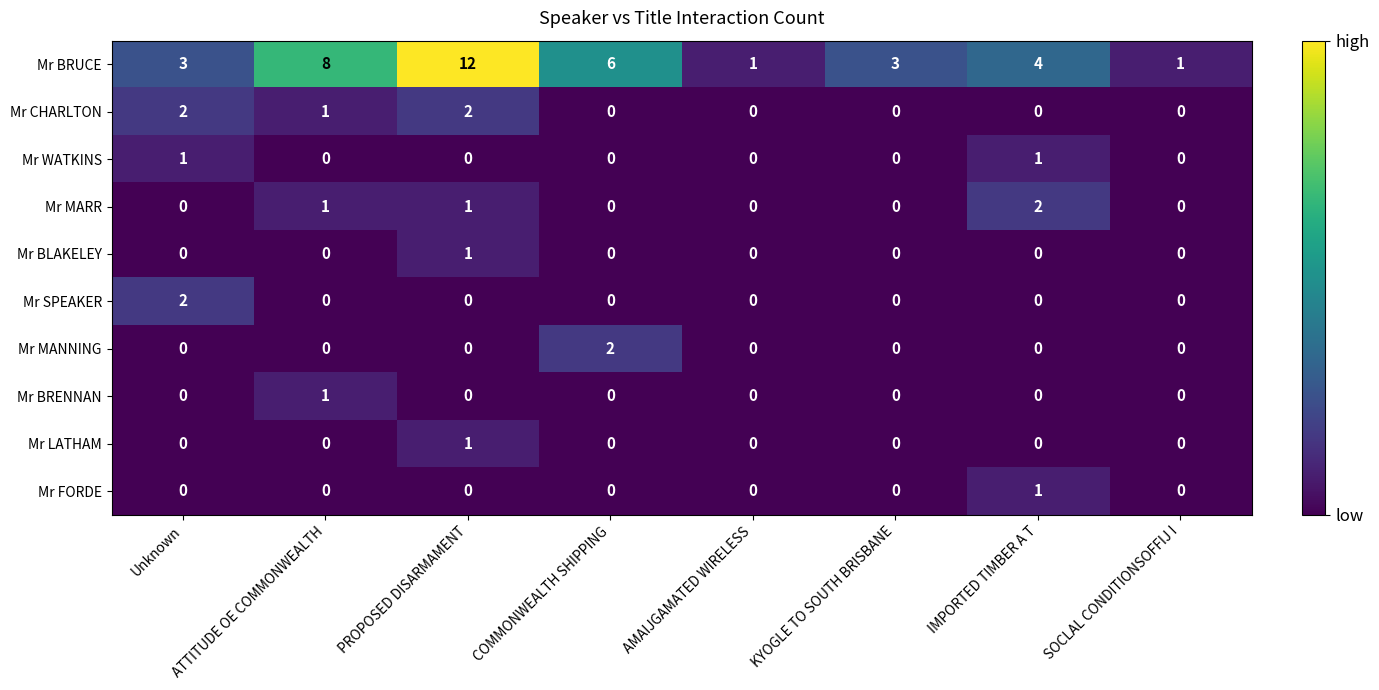

Count the Mr FORDE values in the range 0 to 1.

8